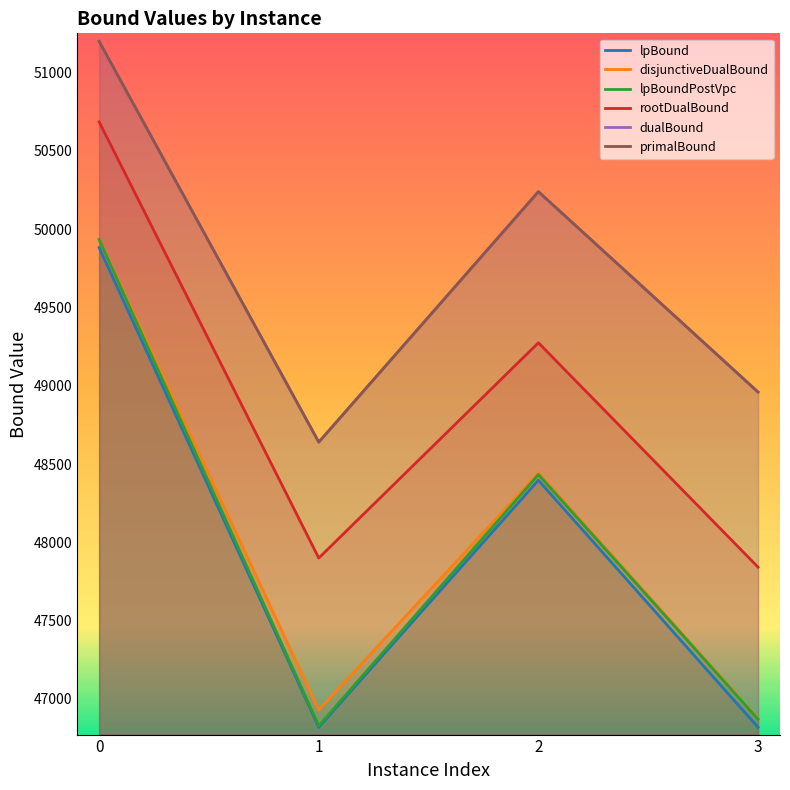

Reading left to right, transcribe all the data shown in this chart.

lpBound: 49882.0	46819.0	48396.8	46819.0
disjunctiveDualBound: 49934.8	46929.6	48442.8	46875.9
lpBoundPostVpc: 49934.8	46828.2	48432.9	46870.6
rootDualBound: 50685.7	47899.7	49274.7	47841.7
dualBound: 51200.0	48640.0	50240.0	48960.0
primalBound: 51200.0	48640.0	50240.0	48960.0